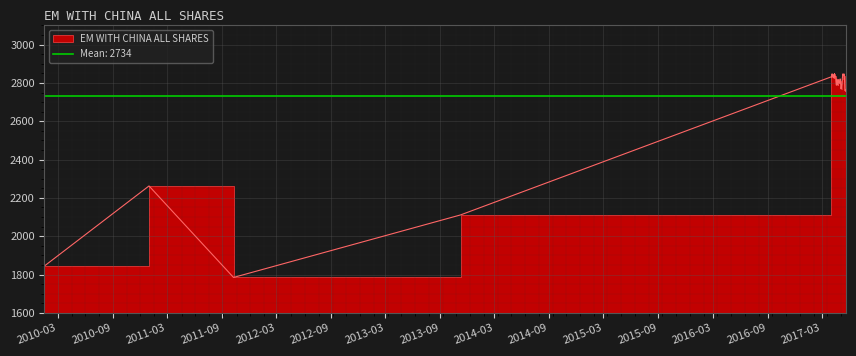

What is the minimum value shown in the chart?

1784.8